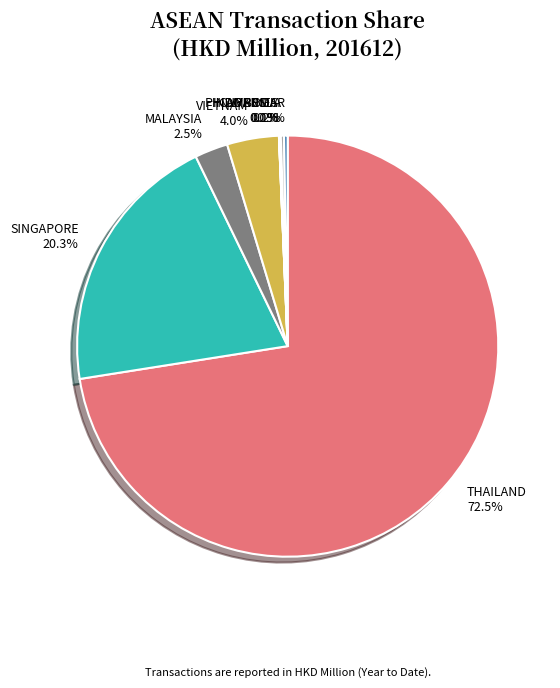

How much of the chart is everything except VIETNAM 4.0%?

96.0%